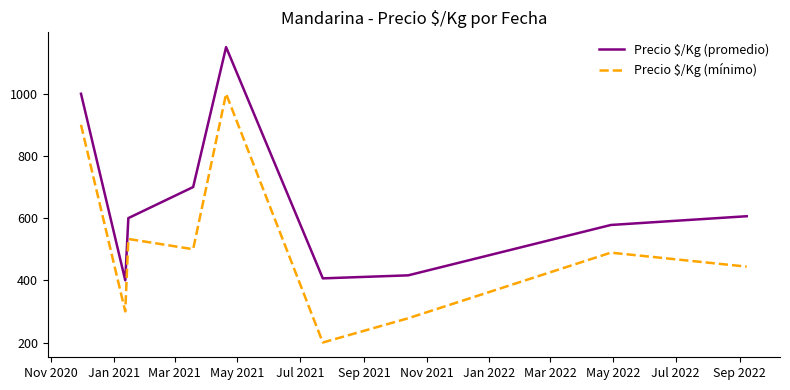

What is the smallest value displayed?

200.0